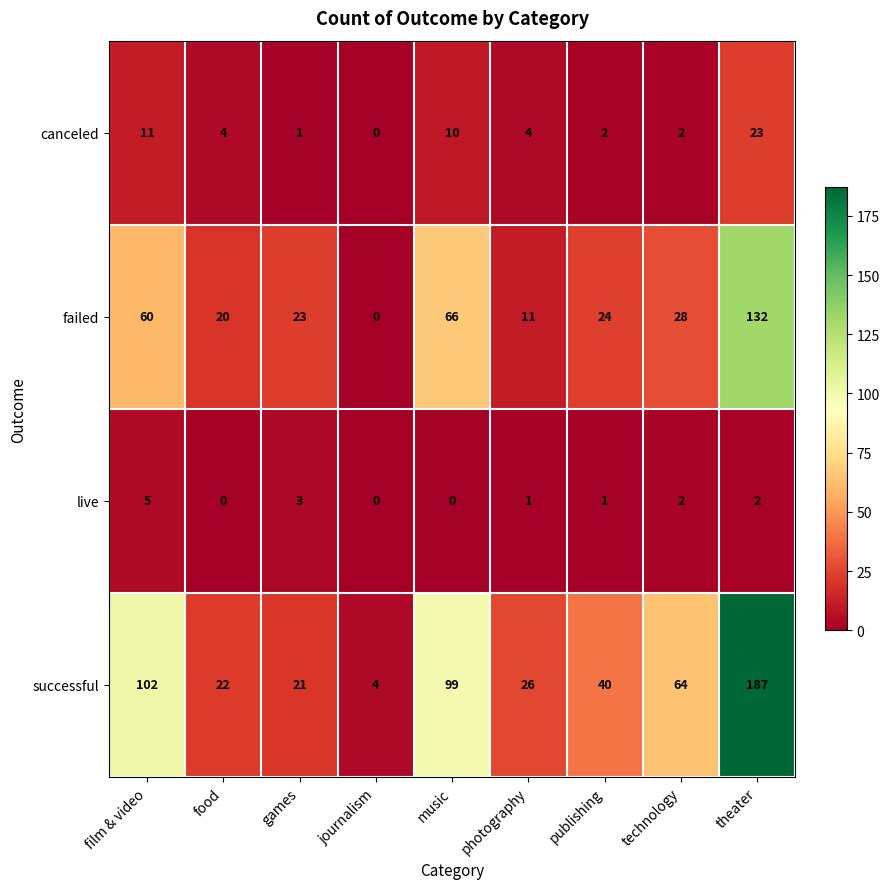

Which series has the largest range (max minus min)?

successful